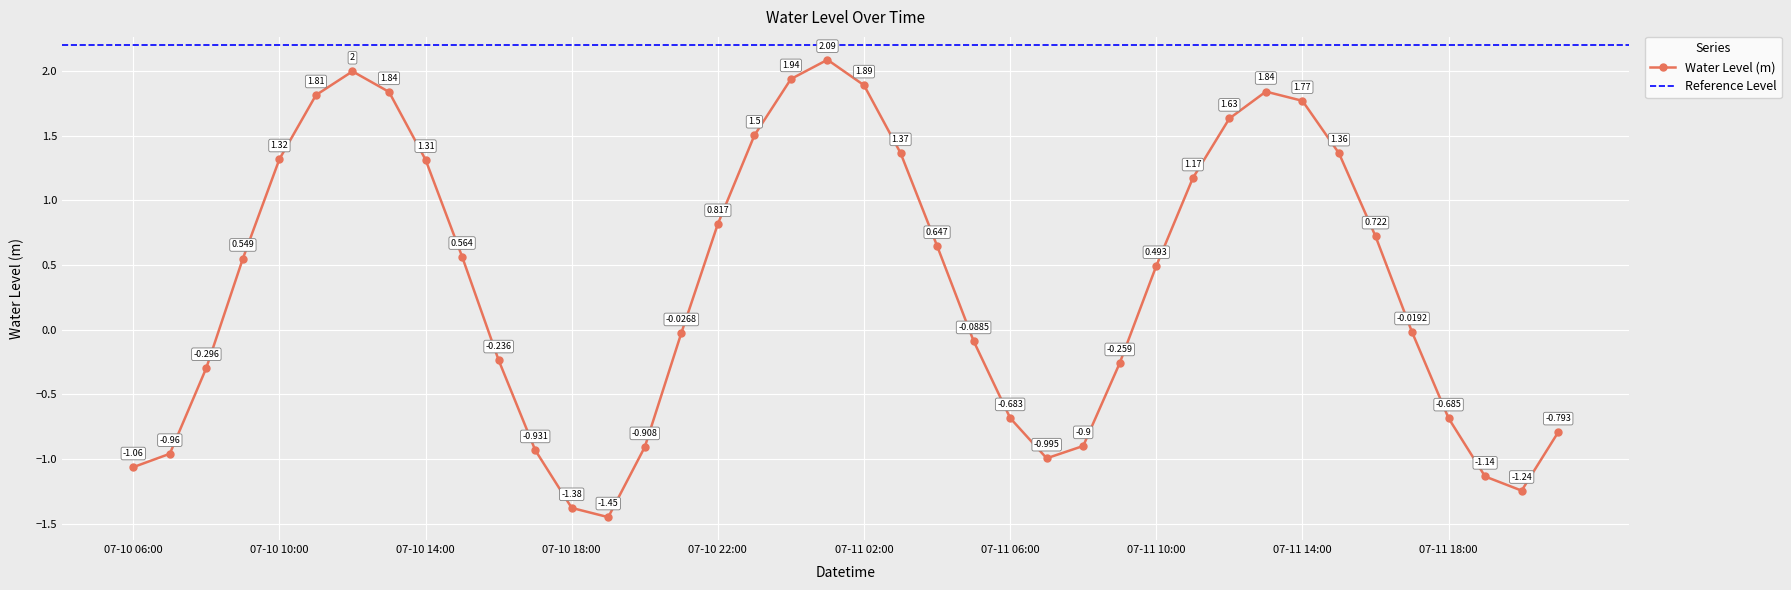

What is the minimum value shown in the chart?

-1.4